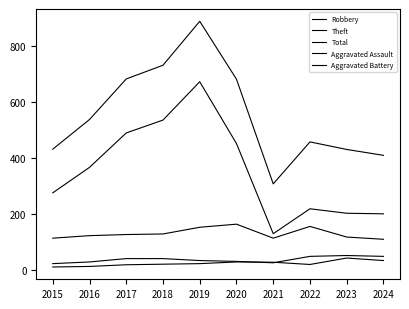

Between 2020 and 2017, which is larger?

2020